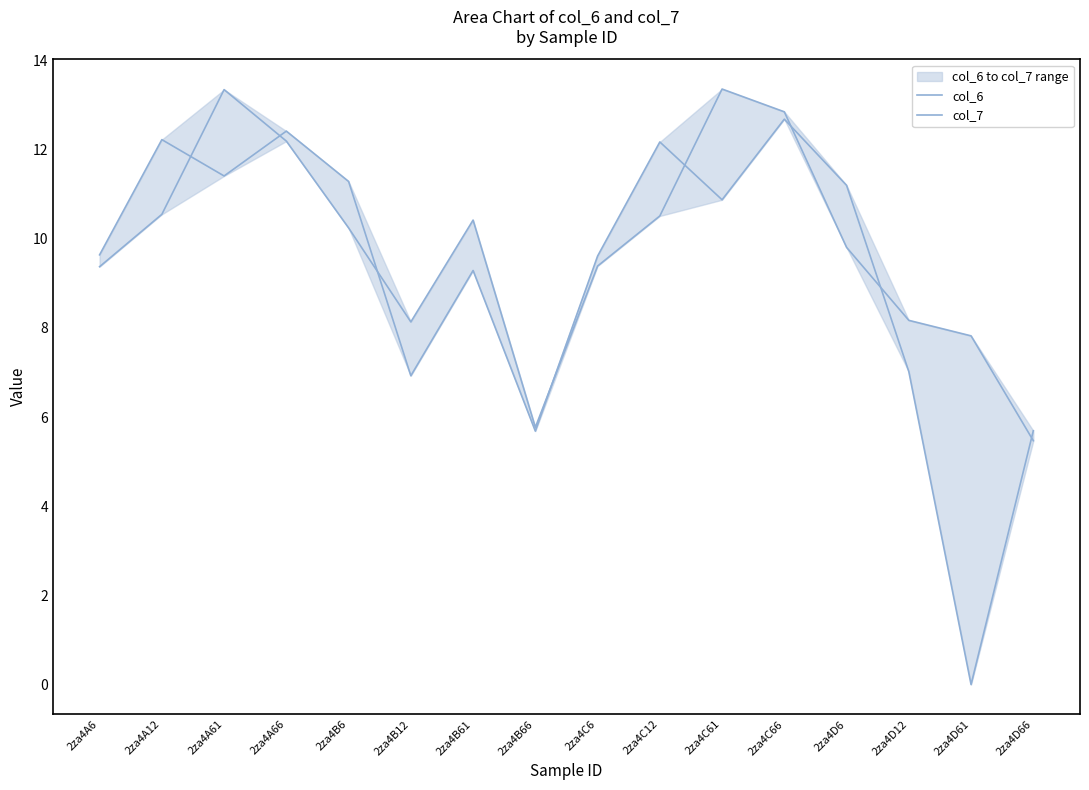

Which category has the highest value in the col_7 series?

2za4C66